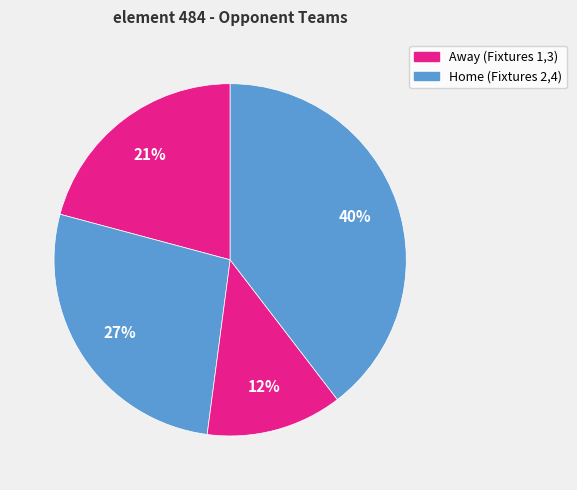

Count the number of slices in the pie.

4